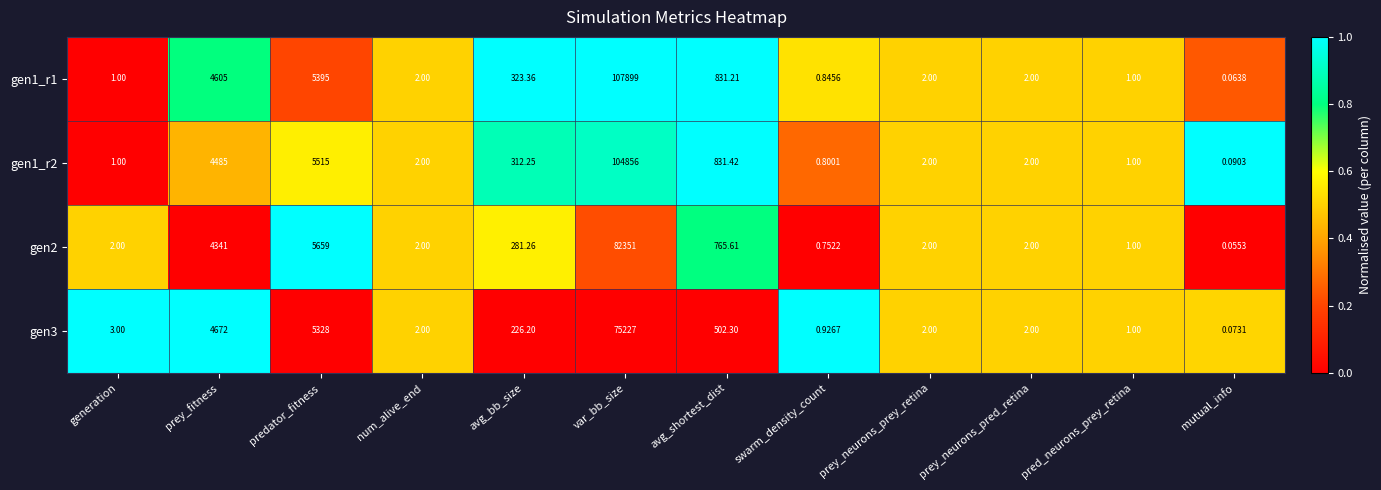

Rank the series by their maximum value, from highest to lowest.

gen1_r1, gen1_r2, gen2, gen3